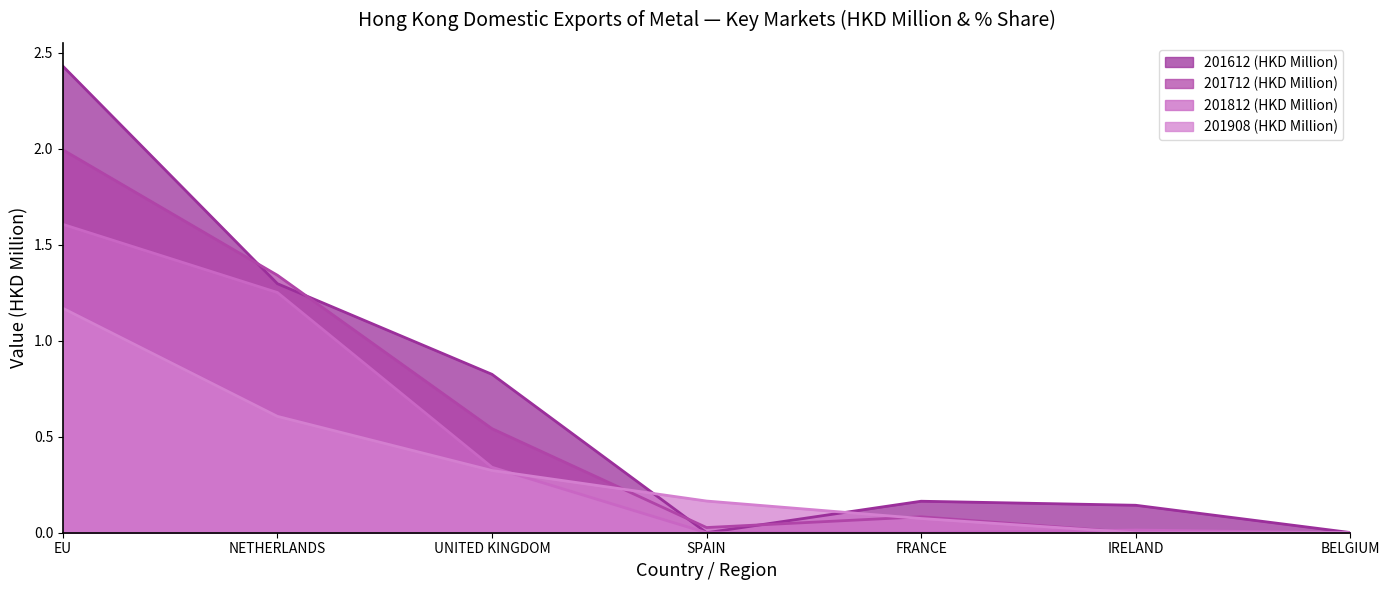

Where is 201612 (HKD Million) nearest to the value 1?

UNITED KINGDOM